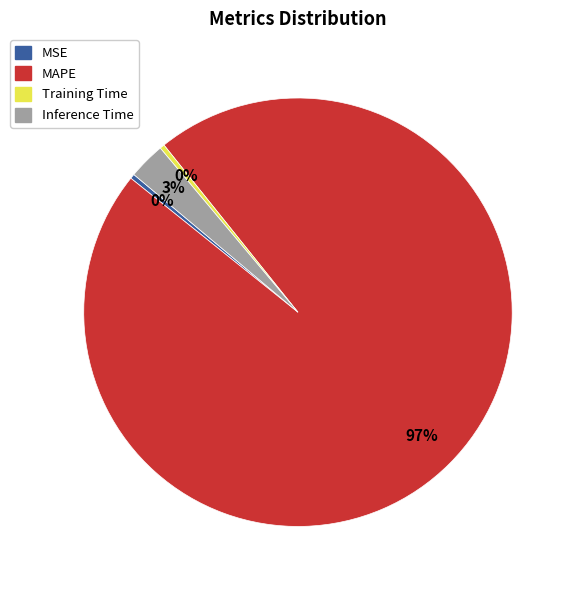

Which slice is the largest?

MAPE